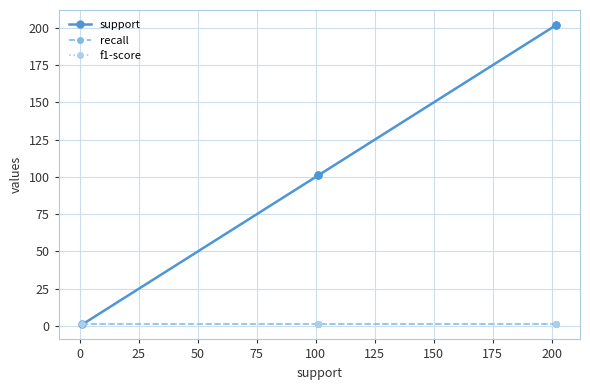

What is the value of the recall point at the 5th from the left?

1